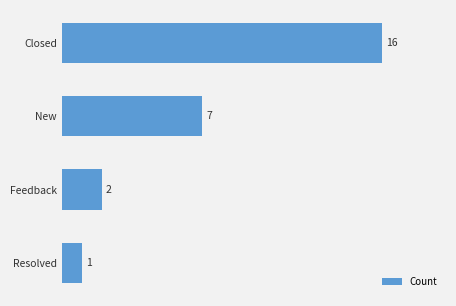

What is the label of the 4th bar from the bottom?

Closed